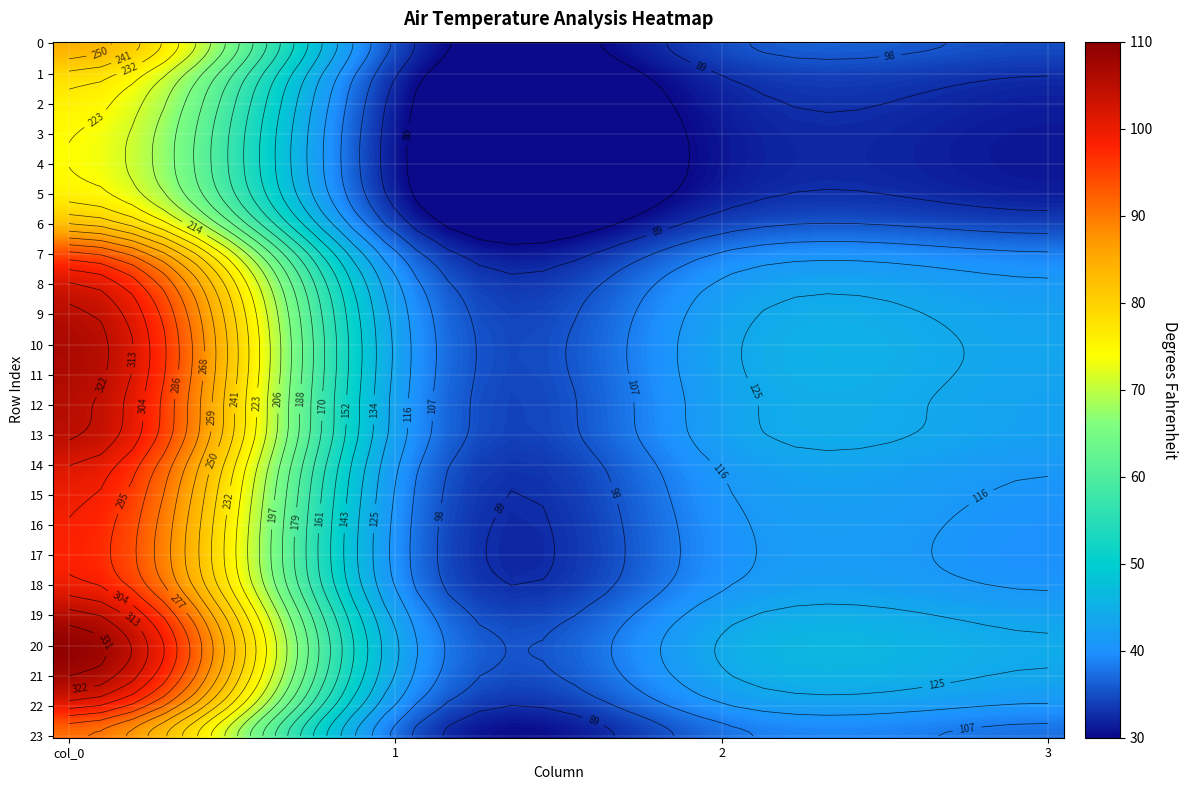

What is the difference between the maximum and second lowest values in the 2 series?

42.2